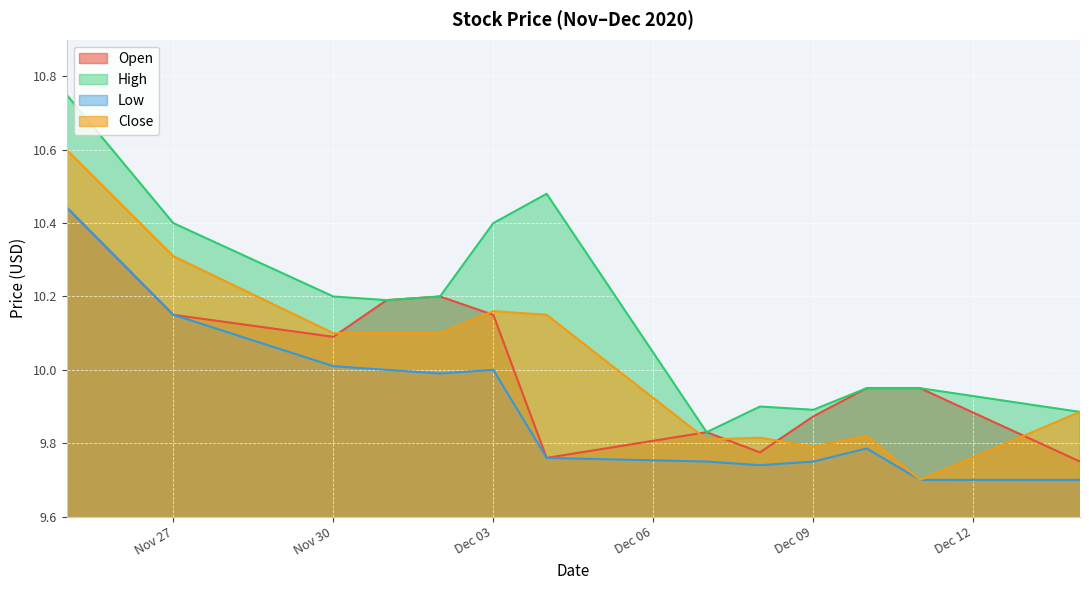

Is it true that Close equals 15.7 at 2020-12-14?

False